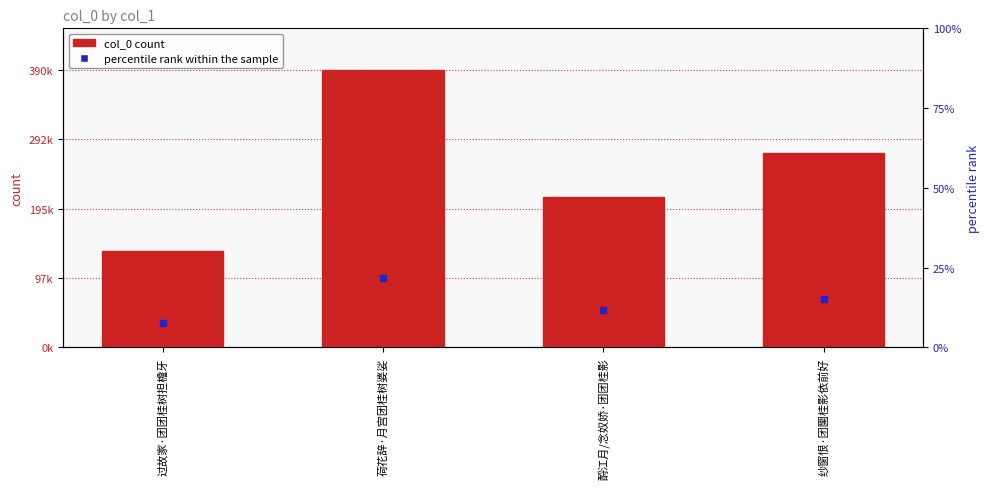

At how many categories does at least one series exceed 295026?

1